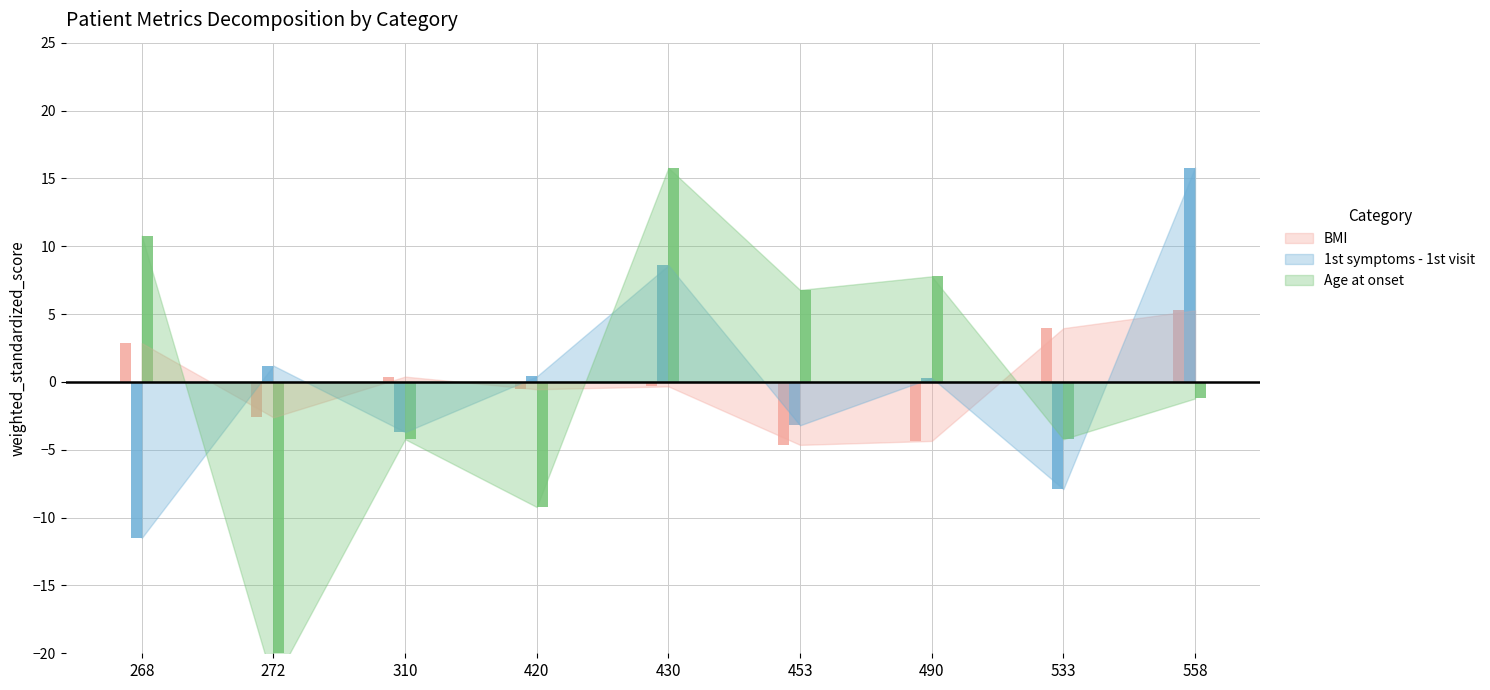

How many bars are there in each group?

3